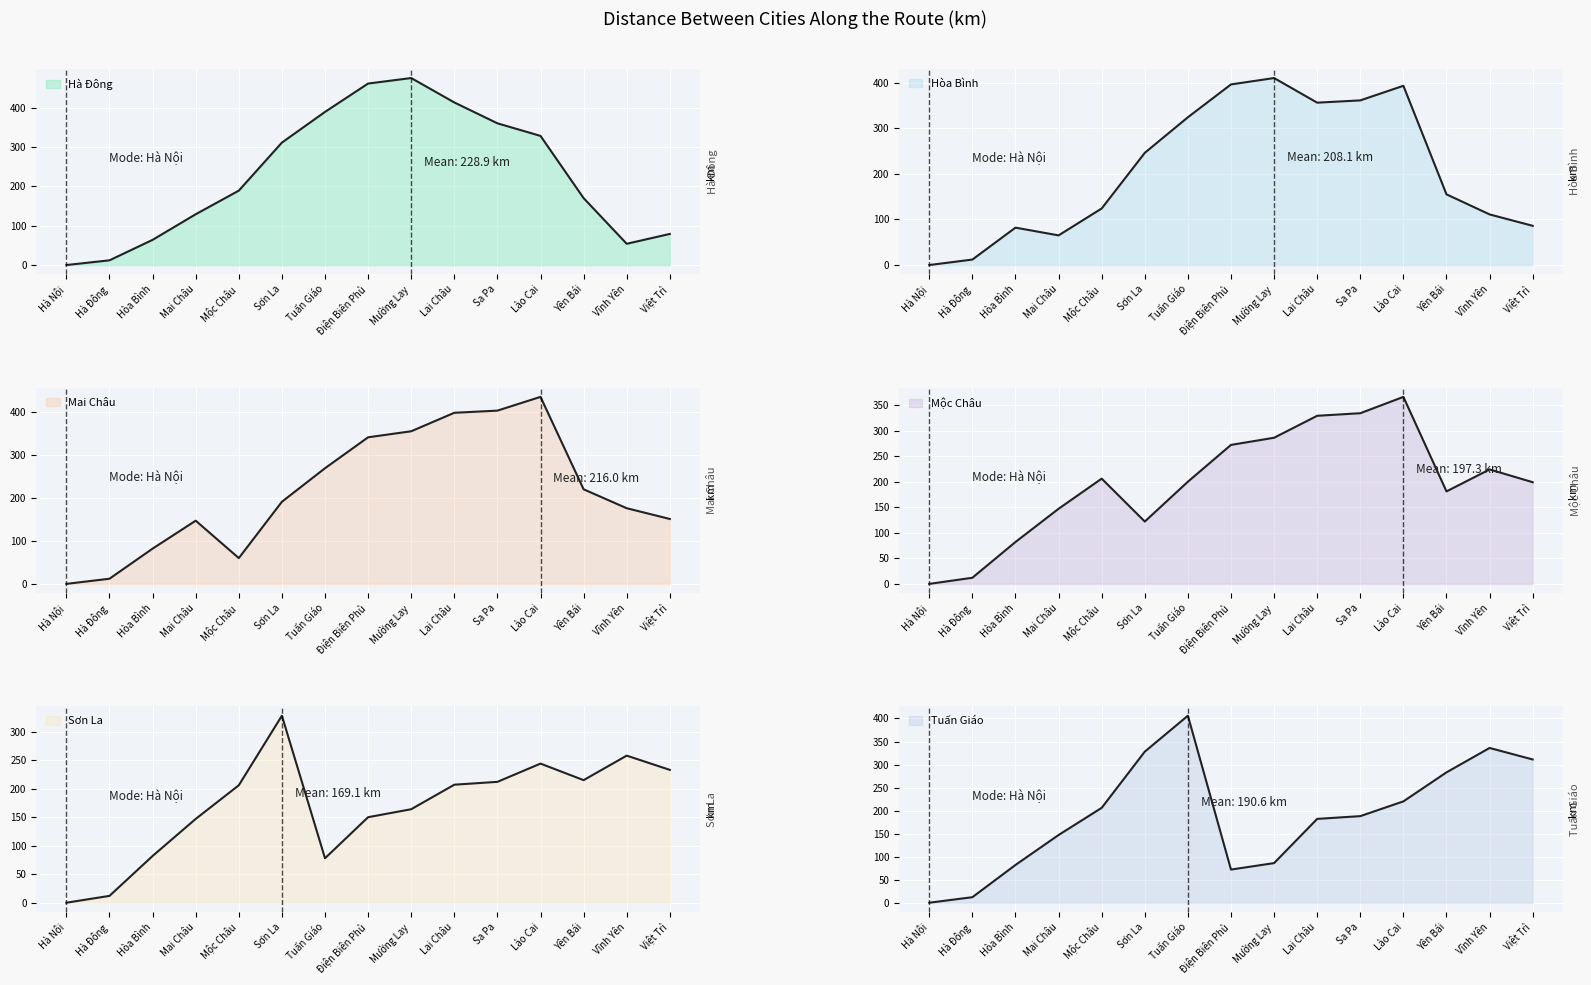

Rank the series by their maximum value, from lowest to highest.

Sơn La, Mộc Châu, Tuấn Giáo, Hòa Bình, Mai Châu, Hà Đông